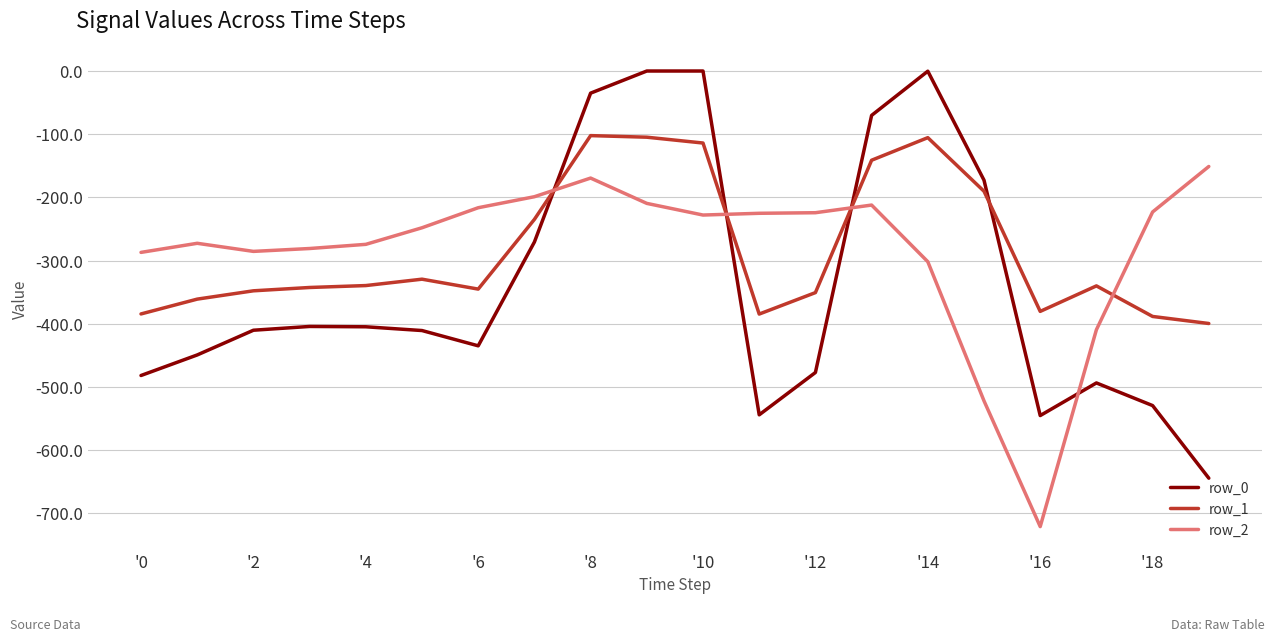

Rank the series by their maximum value, from highest to lowest.

row_0, row_1, row_2